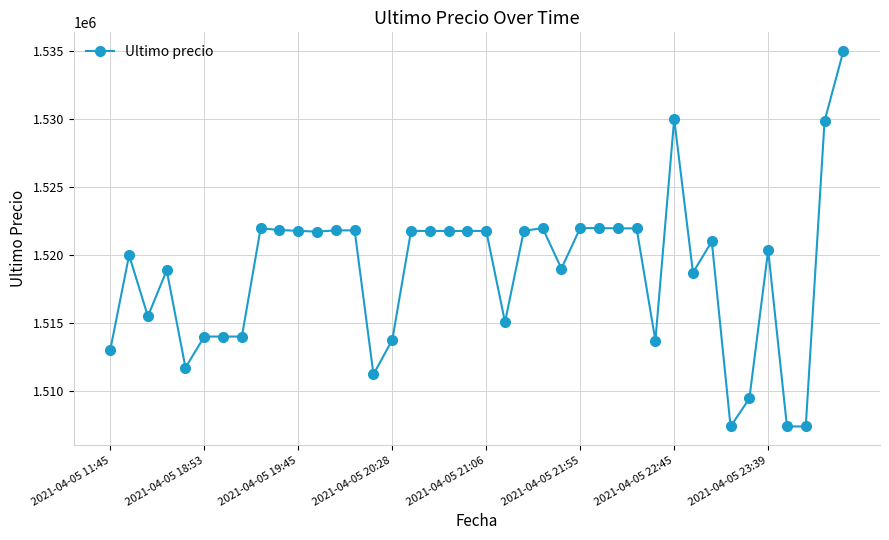

What is the sum of all values?

60751705.4